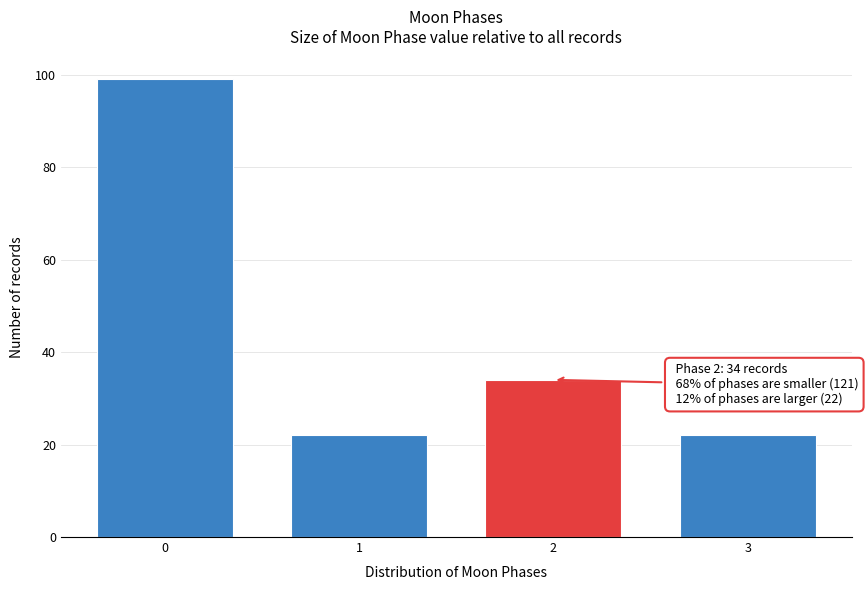

Reading left to right, transcribe all the data shown in this chart.

0=99	1=22	2=34	3=22